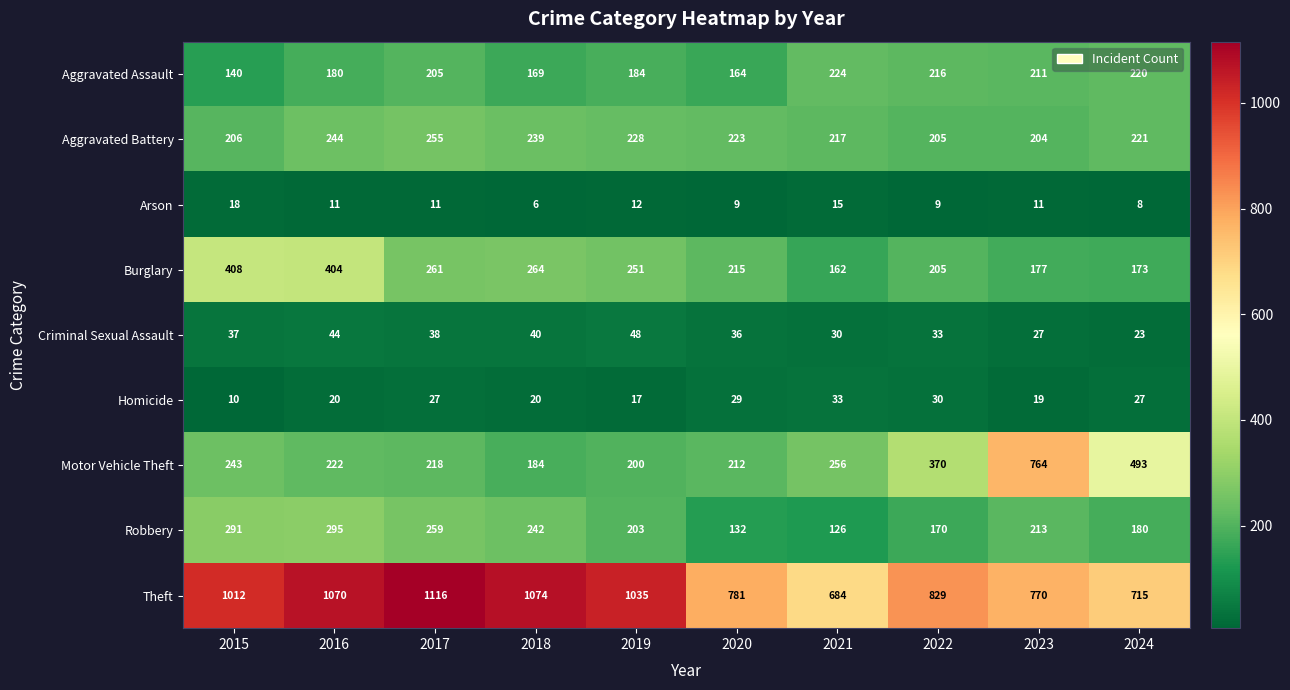

The value of Aggravated Battery at 2024 is 344. True or false?

False